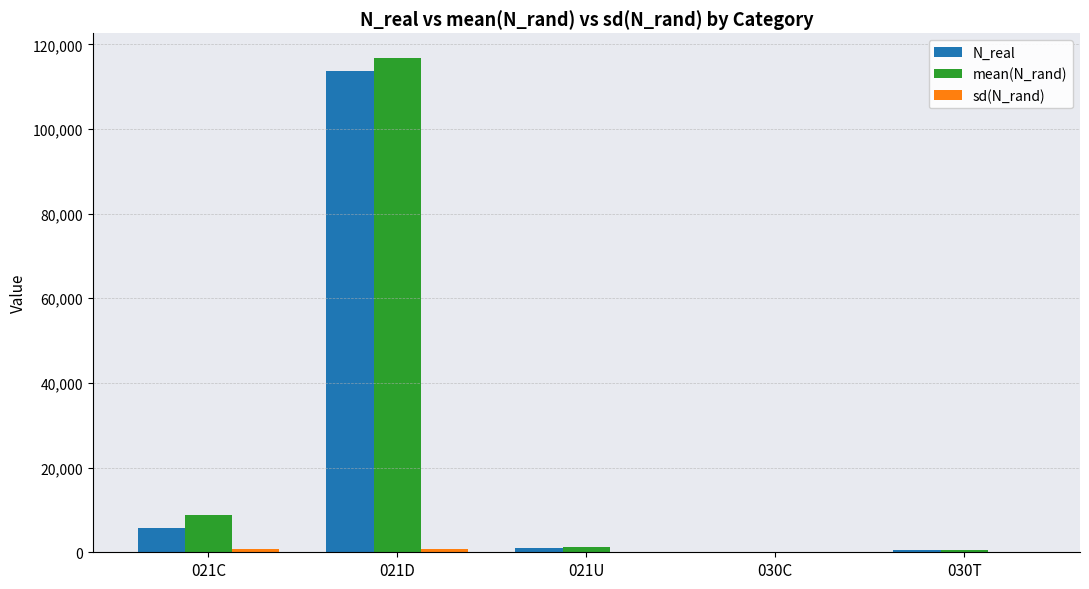

At which label is N_real closest to 56809?

021C